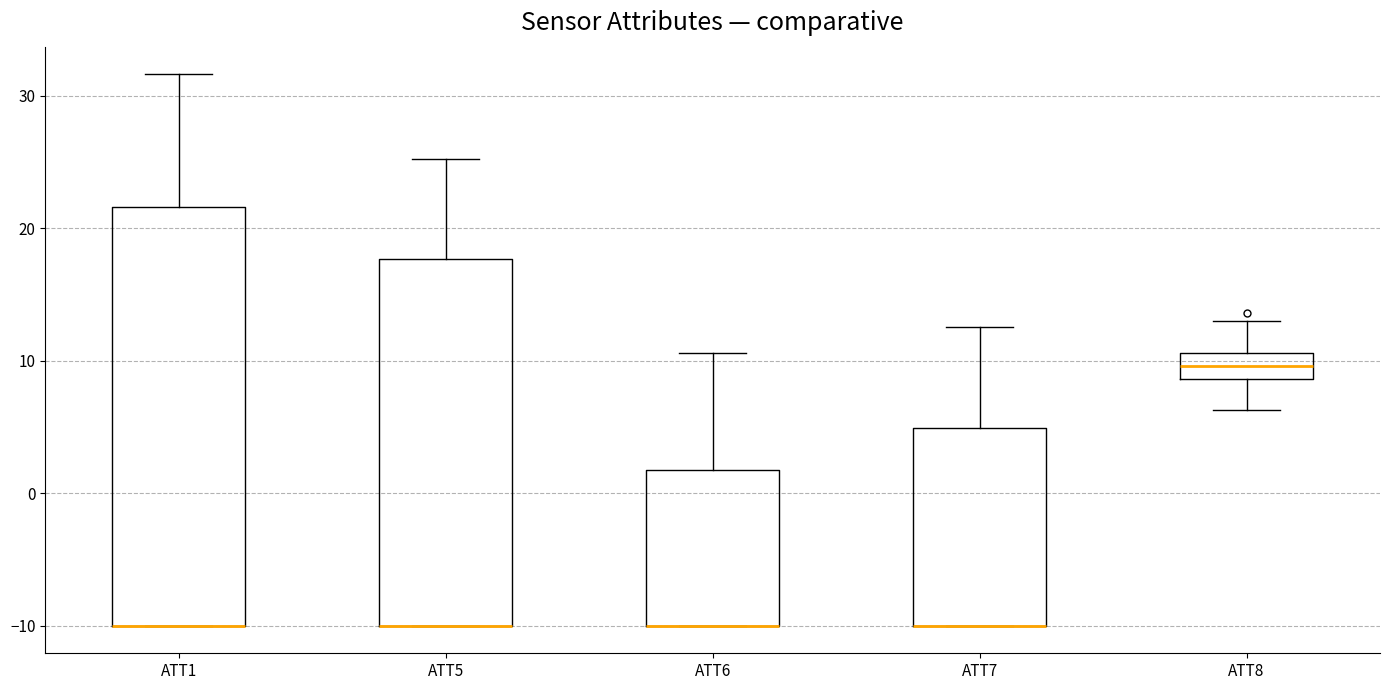

Where is the upper edge of the box for ATT7 on the y-axis? The values are not printed on the chart, so give them approximately, as read against the axis.

5